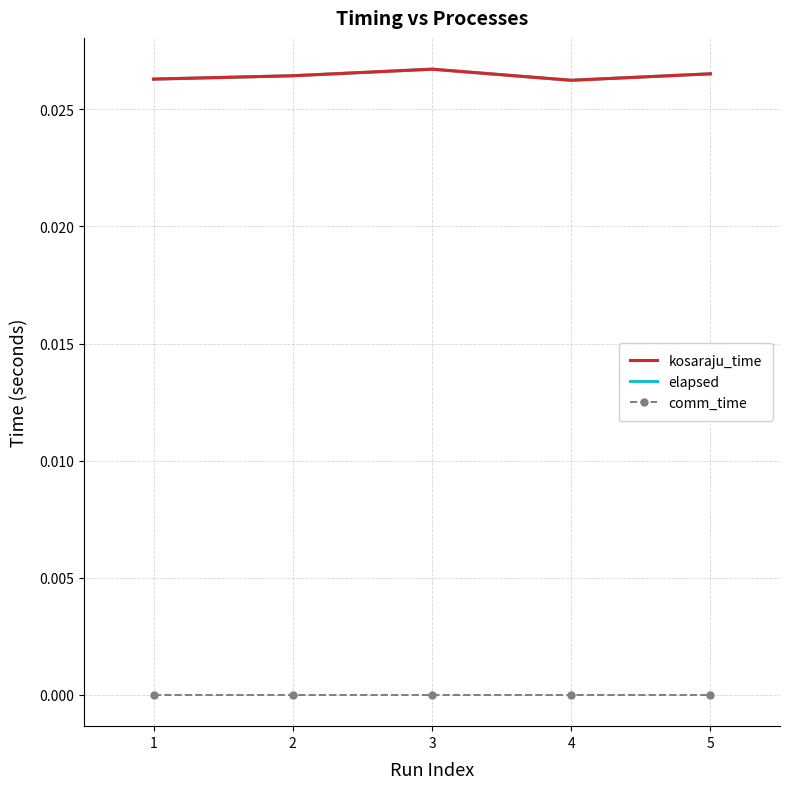

The value of comm_time at 3 is 0.0. True or false?

True